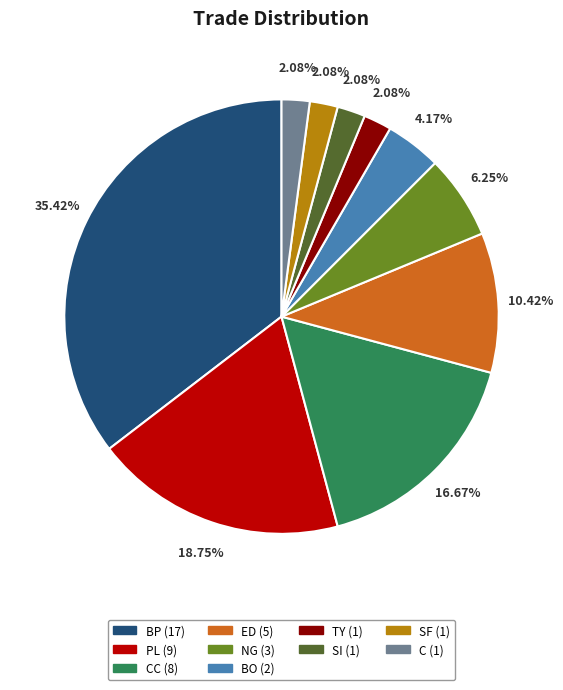

To the nearest percent, what is the difference between the largest and smallest slice percentages?

33%